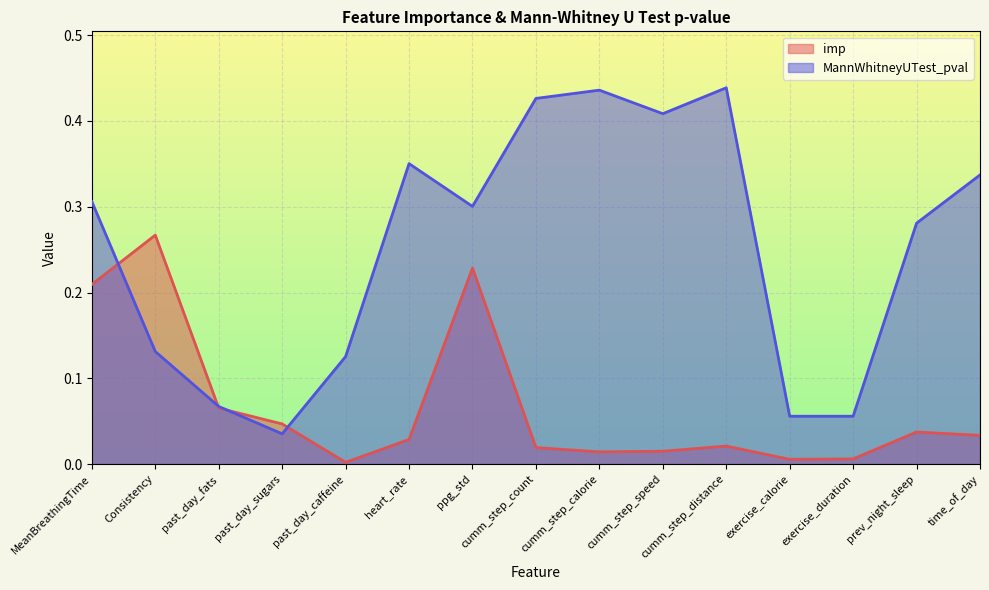

List the series in order of their peak value, lowest first.

imp, MannWhitneyUTest_pval